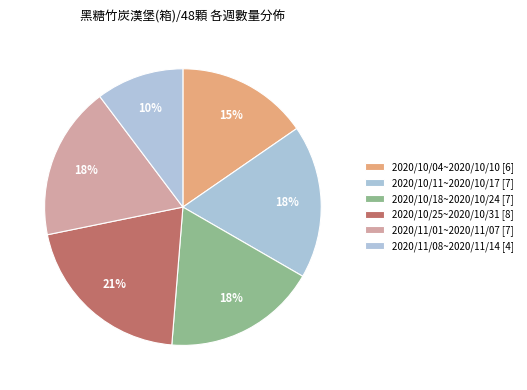

To the nearest percent, what percentage of the pie is 2020/10/18~2020/10/24?

18%